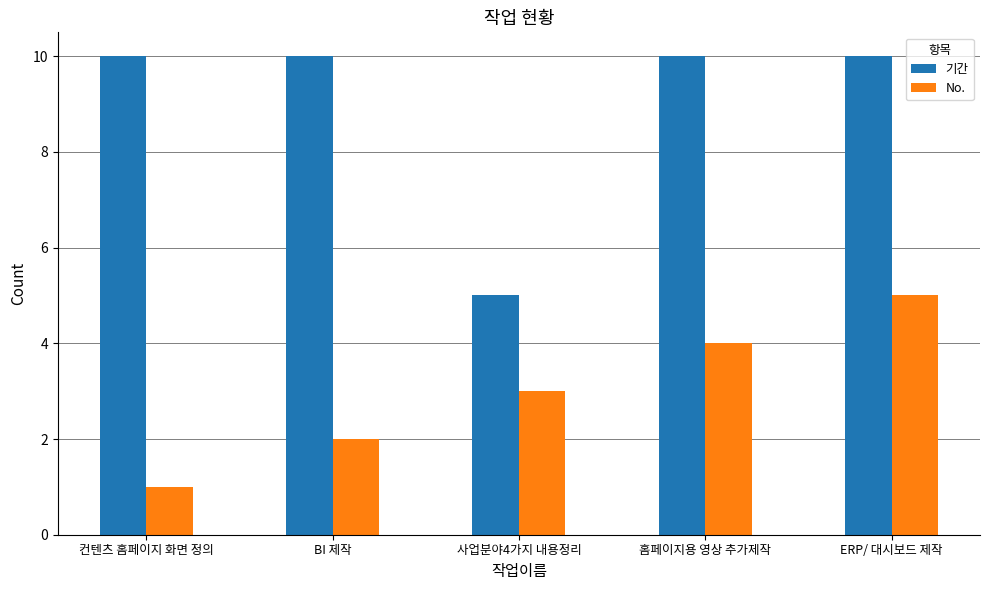

What are all the series names shown in the legend?

기간, No.